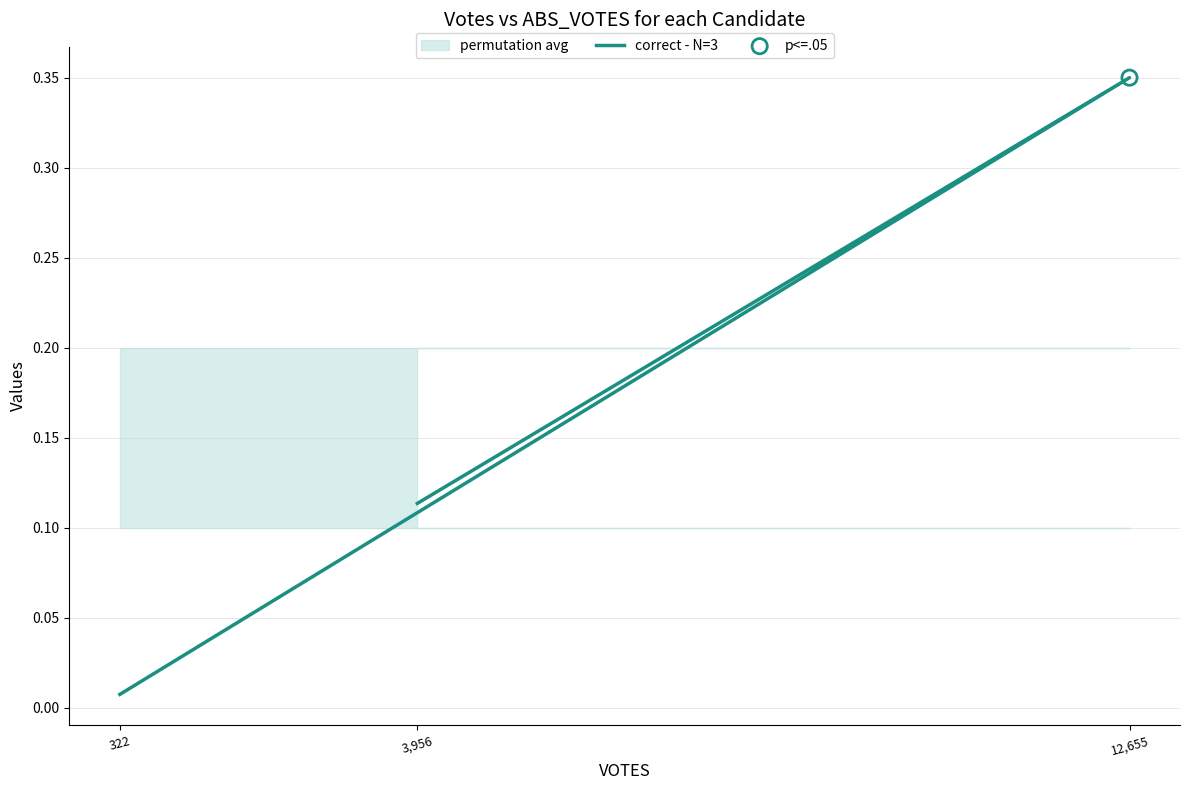

Which has a higher value, 12,655 or 322?

12,655